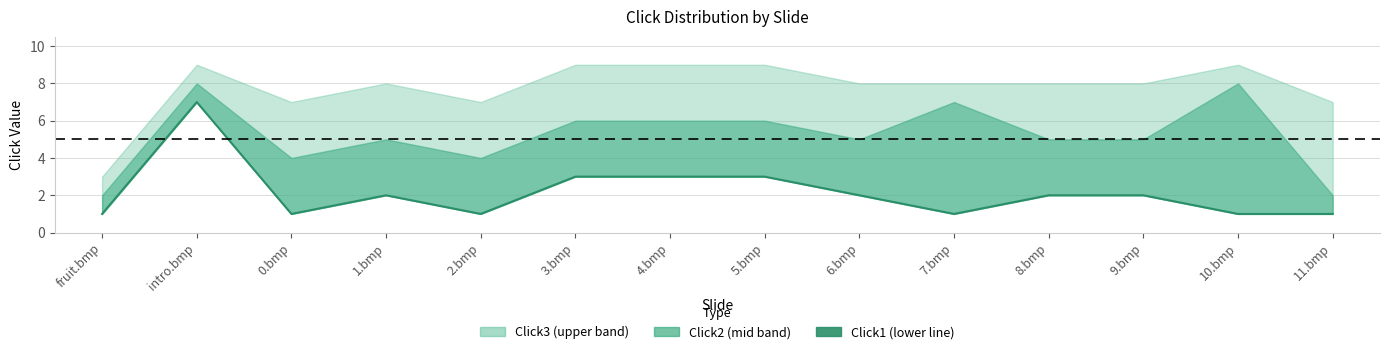

Reading left to right, what are all the values shown in this chart?

fruit.bmp=1	intro.bmp=7	0.bmp=1	1.bmp=2	2.bmp=1	3.bmp=3	4.bmp=3	5.bmp=3	6.bmp=2	7.bmp=1	8.bmp=2	9.bmp=2	10.bmp=1	11.bmp=1